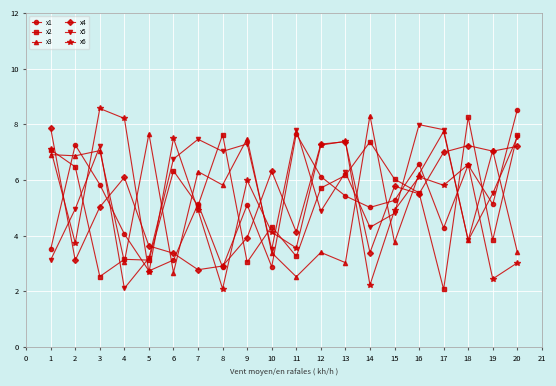

At which category does x1 reach its first local valley?

5